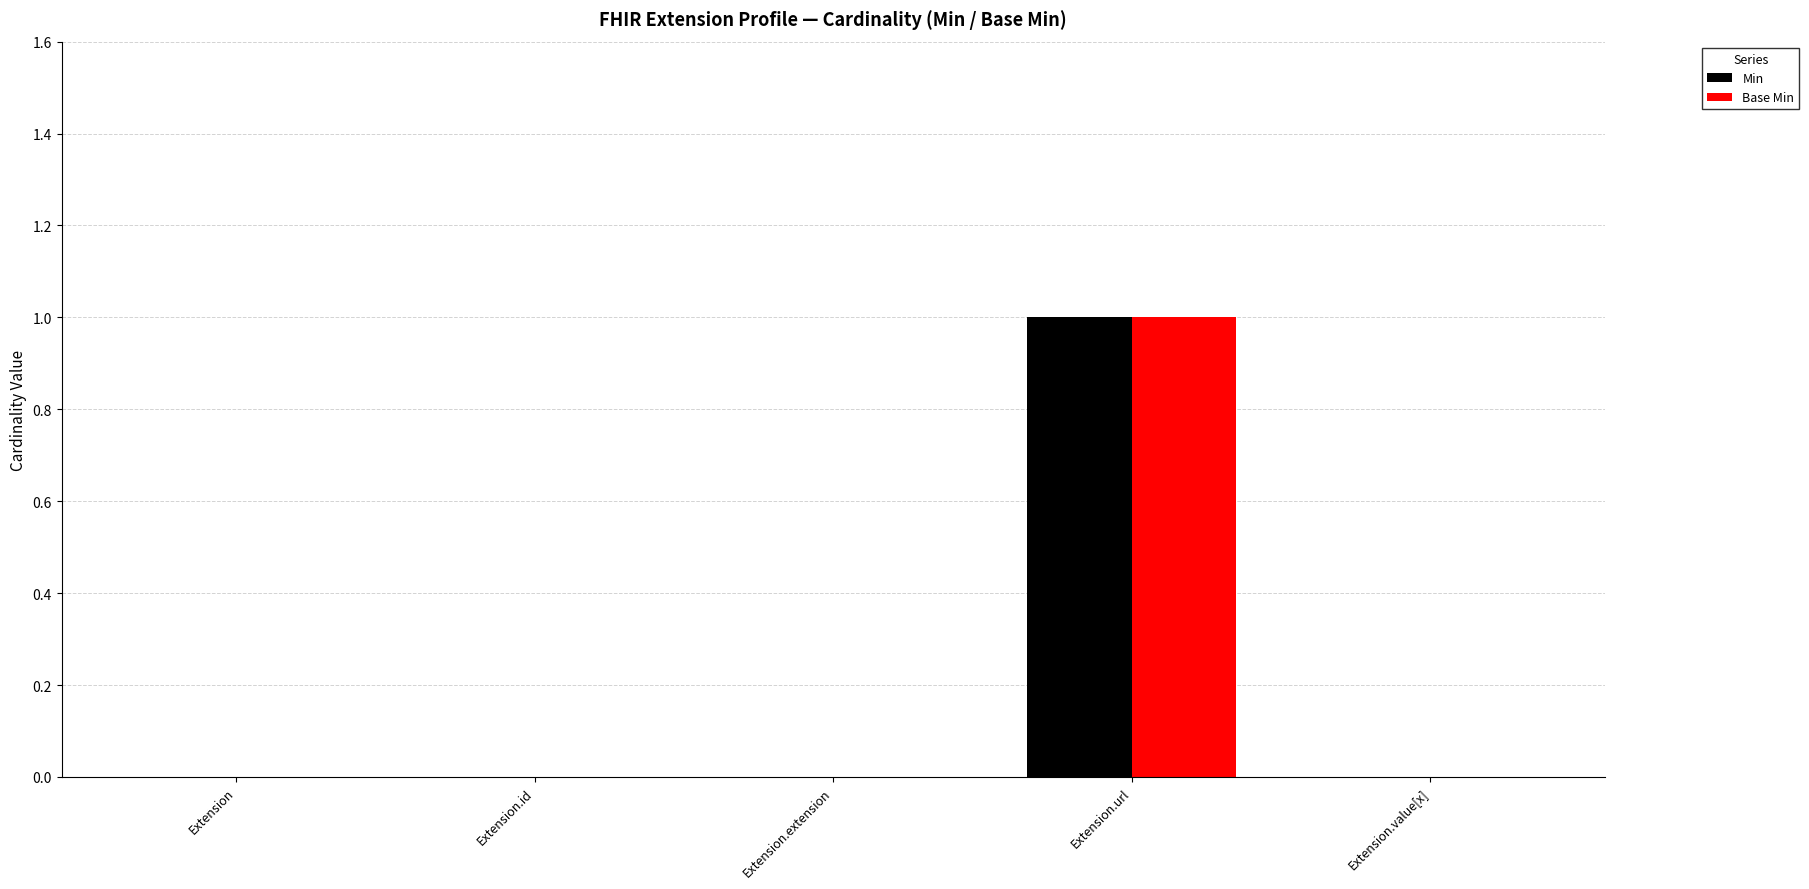

How many groups of bars are there?

5